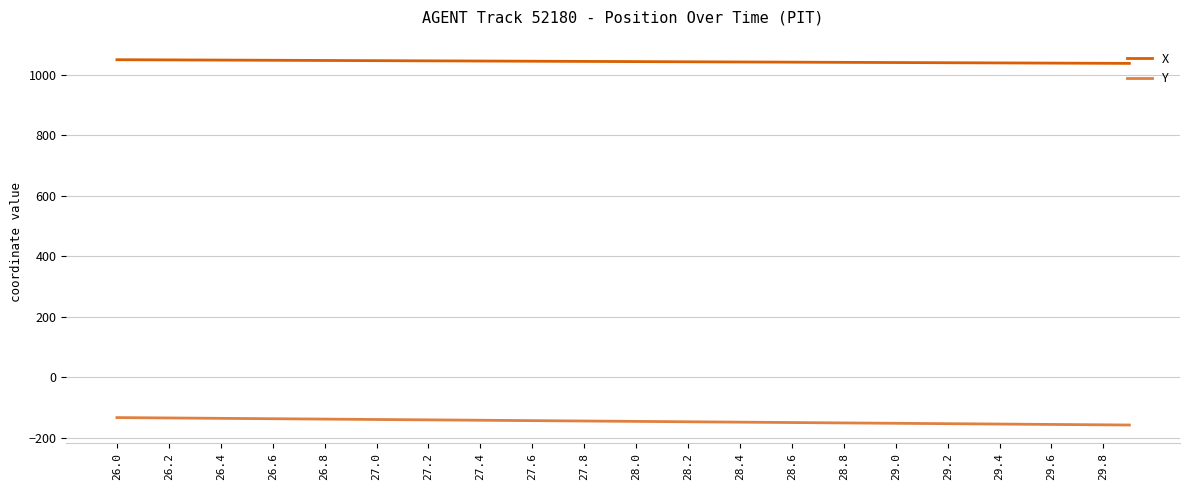

What is the maximum value for Y?

-132.5